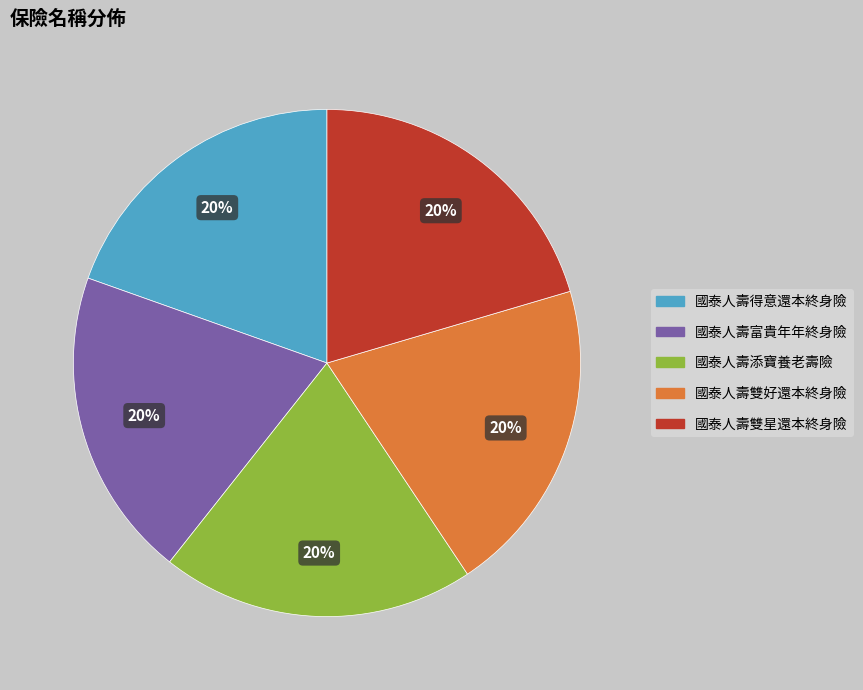

Is the sum of 國泰人壽添寶養老壽險 and 國泰人壽得意還本終身險 greater than half?

No